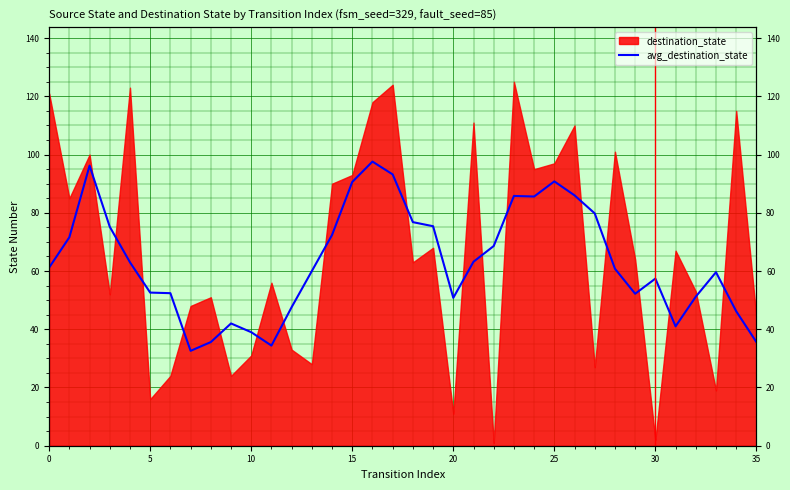

What is the change in value from 34 to 35?

-10.6